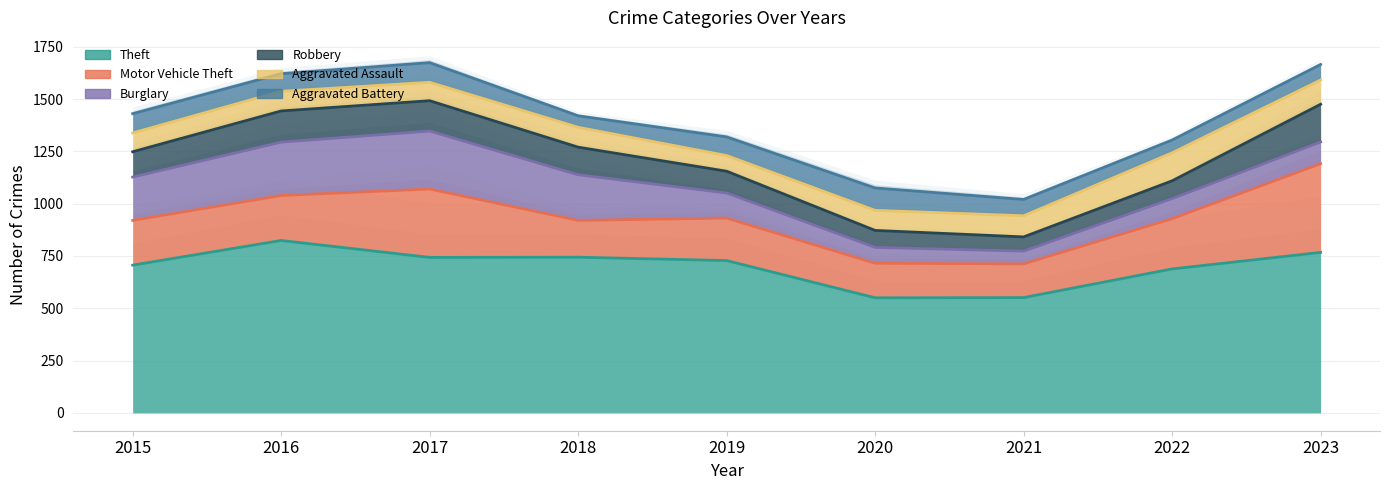

Reading right to left, transcribe all the data shown in this chart.

Theft: 2023=767	2022=688	2021=551	2020=550	2019=728	2018=744	2017=743	2016=824	2015=706
Motor Vehicle Theft: 2023=424	2022=240	2021=161	2020=165	2019=203	2018=176	2017=327	2016=215	2015=214
Burglary: 2023=104	2022=96	2021=61	2020=76	2019=120	2018=218	2017=277	2016=255	2015=207
Robbery: 2023=180	2022=85	2021=68	2020=81	2019=104	2018=132	2017=145	2016=149	2015=121
Aggravated Assault: 2023=116	2022=134	2021=101	2020=96	2019=75	2018=95	2017=88	2016=94	2015=90
Aggravated Battery: 2023=74	2022=61	2021=78	2020=107	2019=89	2018=55	2017=94	2016=84	2015=92